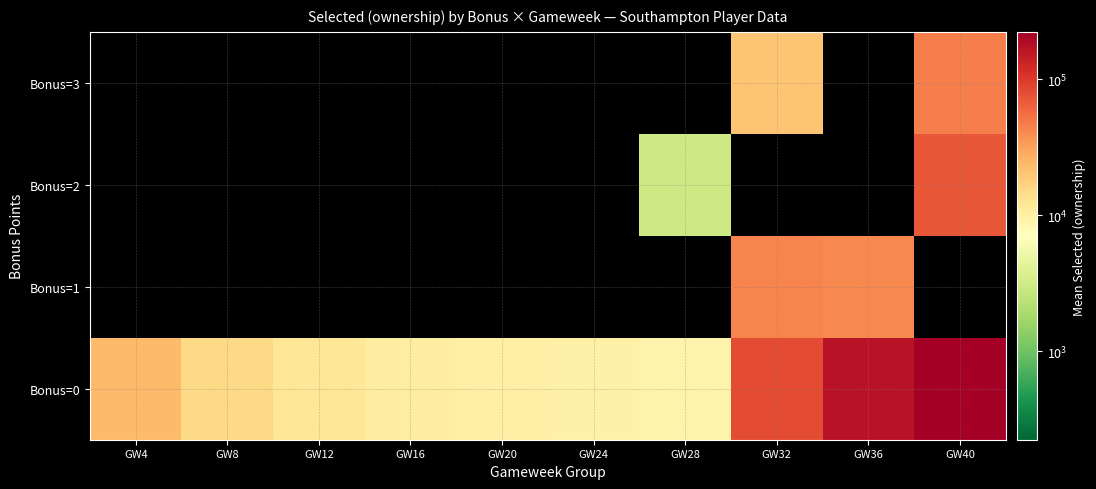

Reading right to left, what are all the values shown in this chart?

Bonus=0: GW40=223745.3	GW36=166314.0	GW32=80604.0	GW28=9201.3	GW24=9588.3	GW20=9905.3	GW16=10507.3	GW12=11884.0	GW8=15196.7	GW4=23501.7
Bonus=1: GW40=0.0	GW36=41533.7	GW32=43630.0	GW28=0.0	GW24=0.0	GW20=0.0	GW16=0.0	GW12=0.0	GW8=0.0	GW4=0.0
Bonus=2: GW40=71729.7	GW36=0.0	GW32=0.0	GW28=3056.3	GW24=0.0	GW20=0.0	GW16=0.0	GW12=0.0	GW8=0.0	GW4=0.0
Bonus=3: GW40=46460.3	GW36=0.0	GW32=20450.3	GW28=0.0	GW24=0.0	GW20=0.0	GW16=0.0	GW12=0.0	GW8=0.0	GW4=0.0